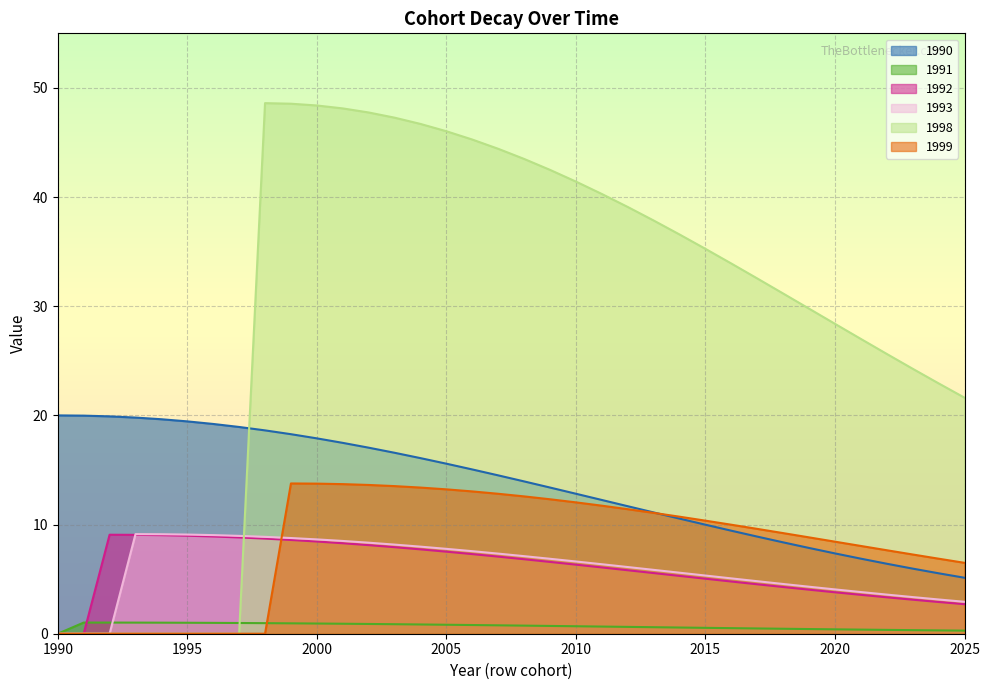

How many data points in 1992 are less than 6?

16